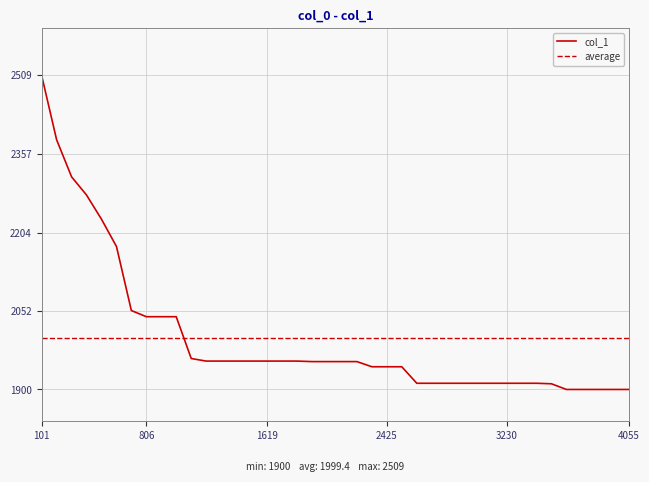

What is the sum of the values at 1007 and 705?

4094